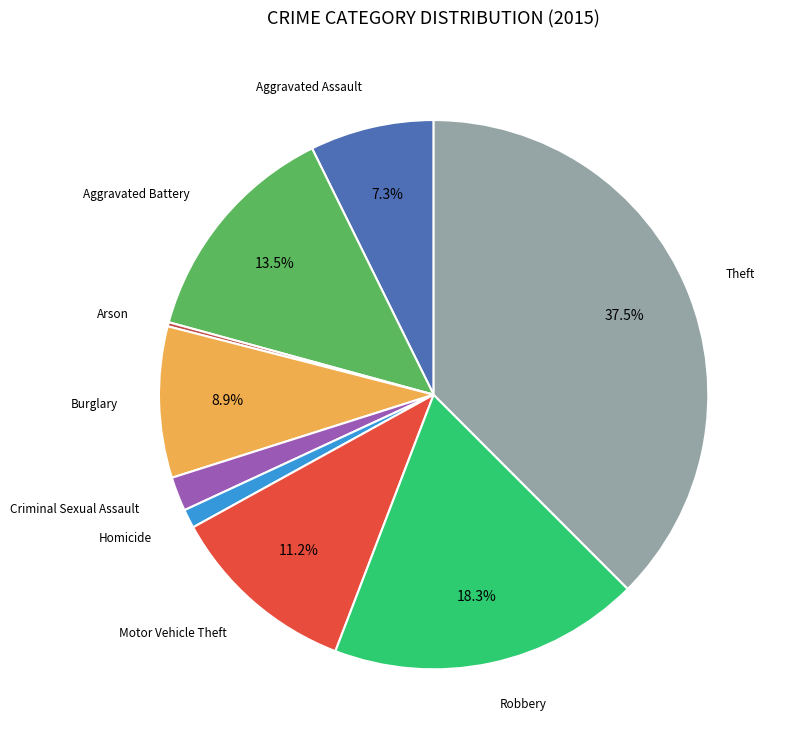

Is there a majority slice in this chart?

No